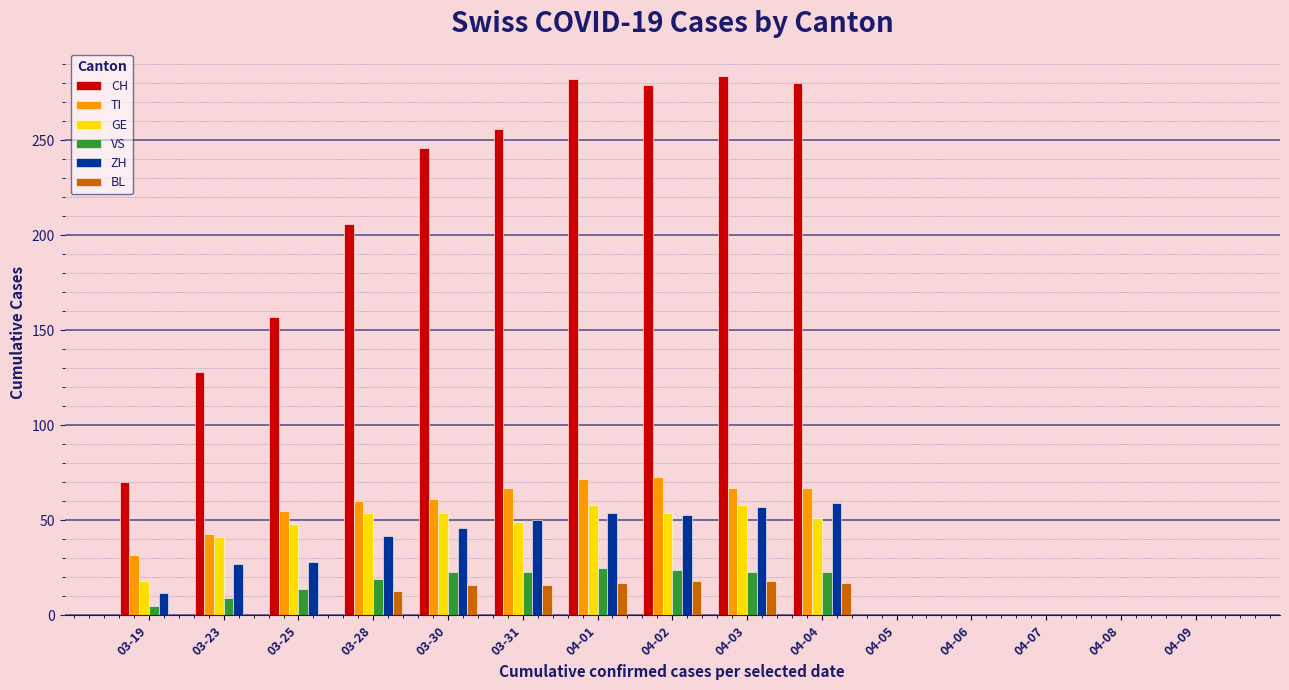

Is the value of BL at 03-25 greater than the value of ZH at 04-04?

No